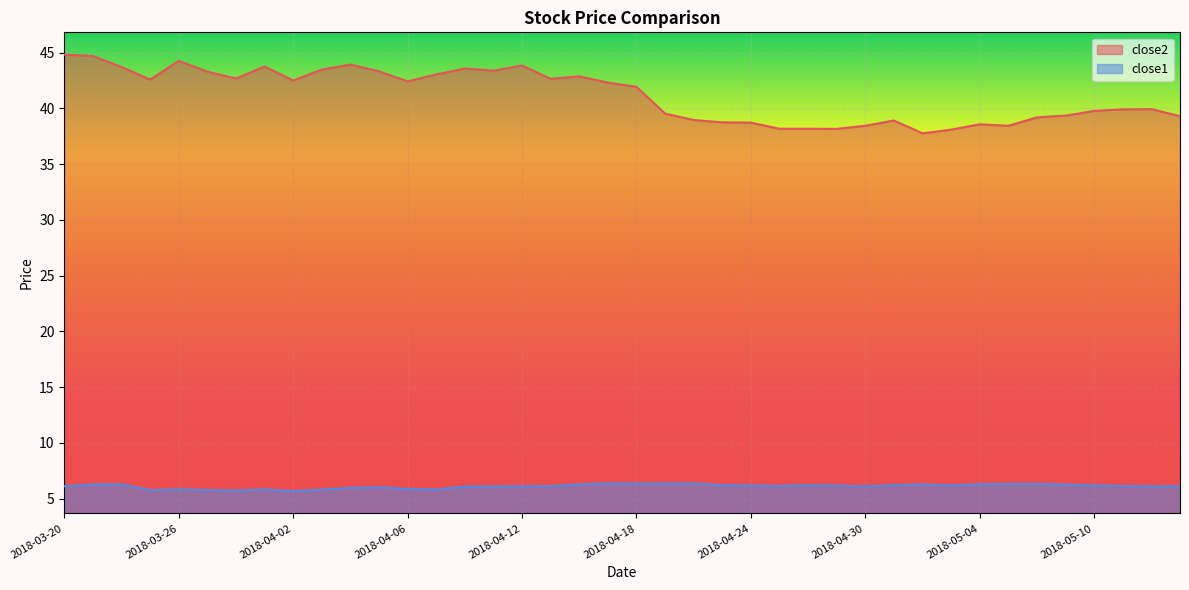

How many lines are shown in the chart?

2